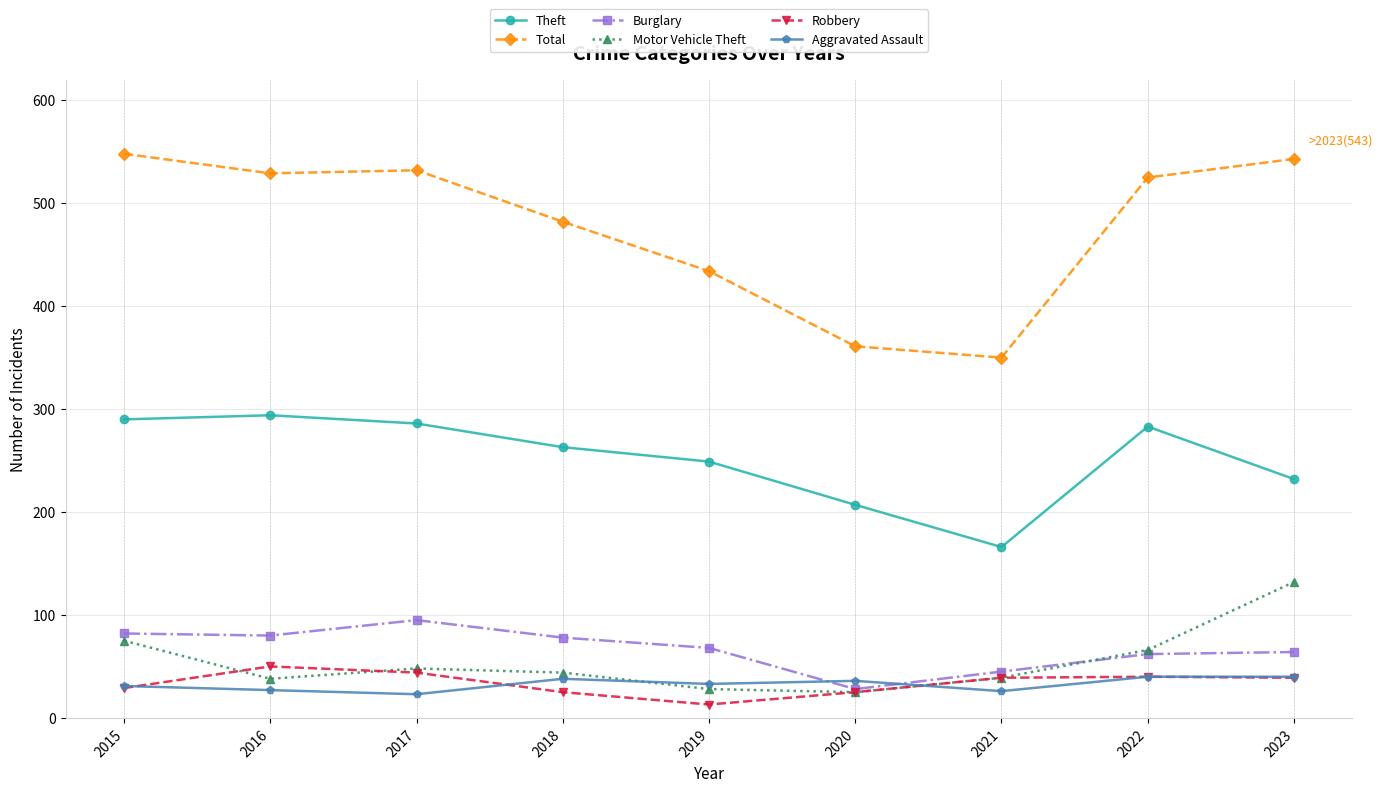

How many values in the Total series are below 525?

4